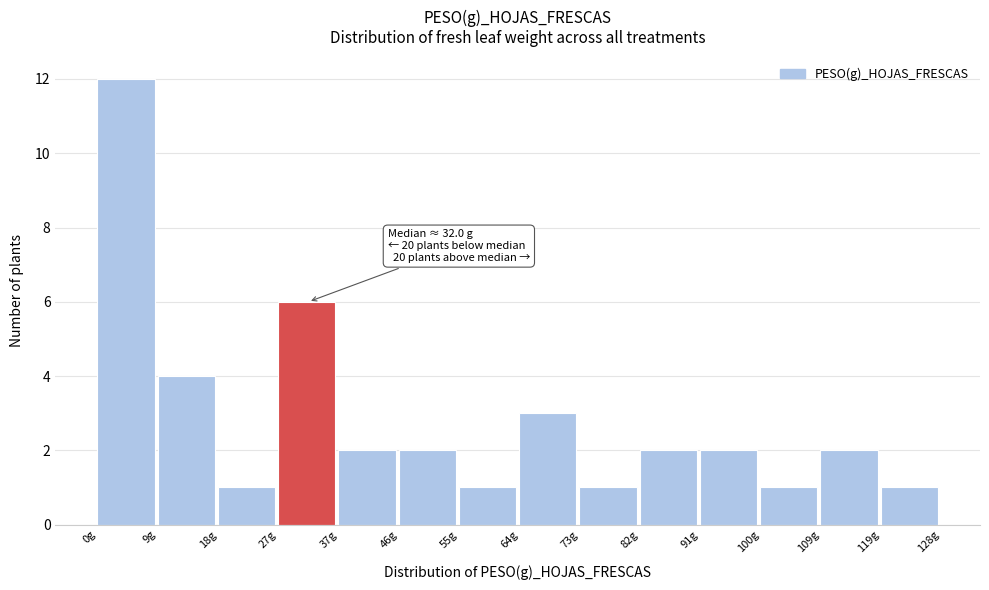

Over which range of the x-axis is the bar tallest?

0 to 9